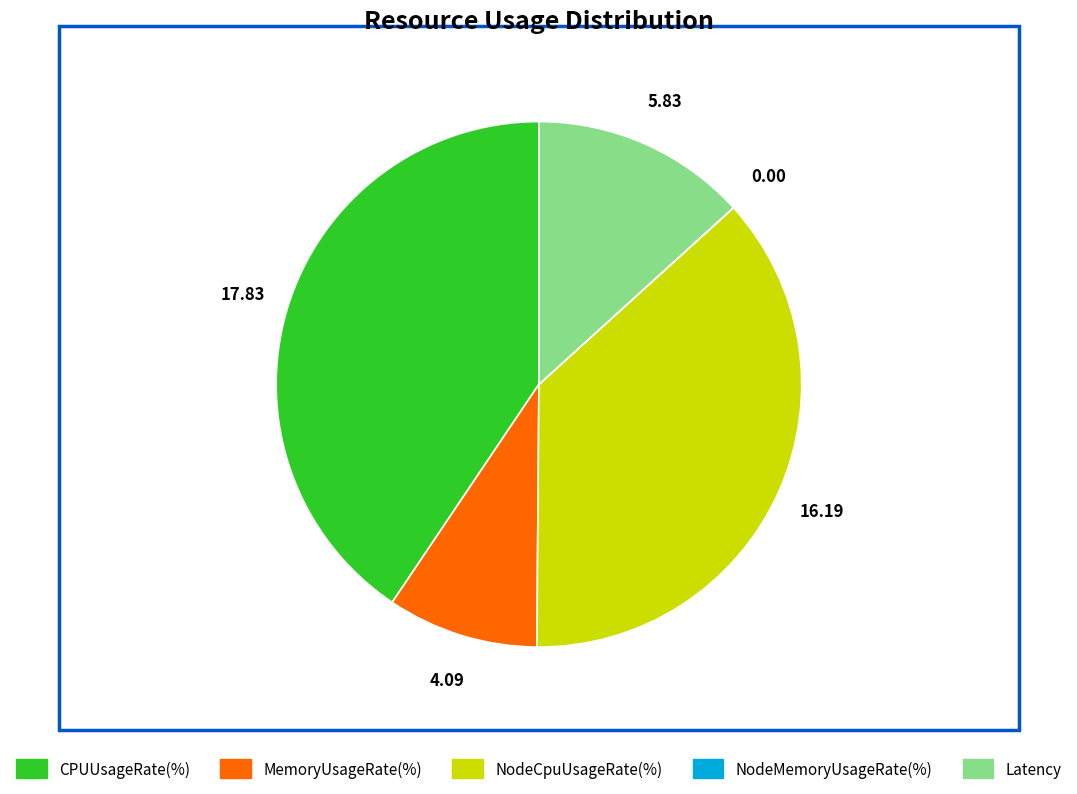

Is NodeCpuUsageRate(%) the majority of the pie?

No